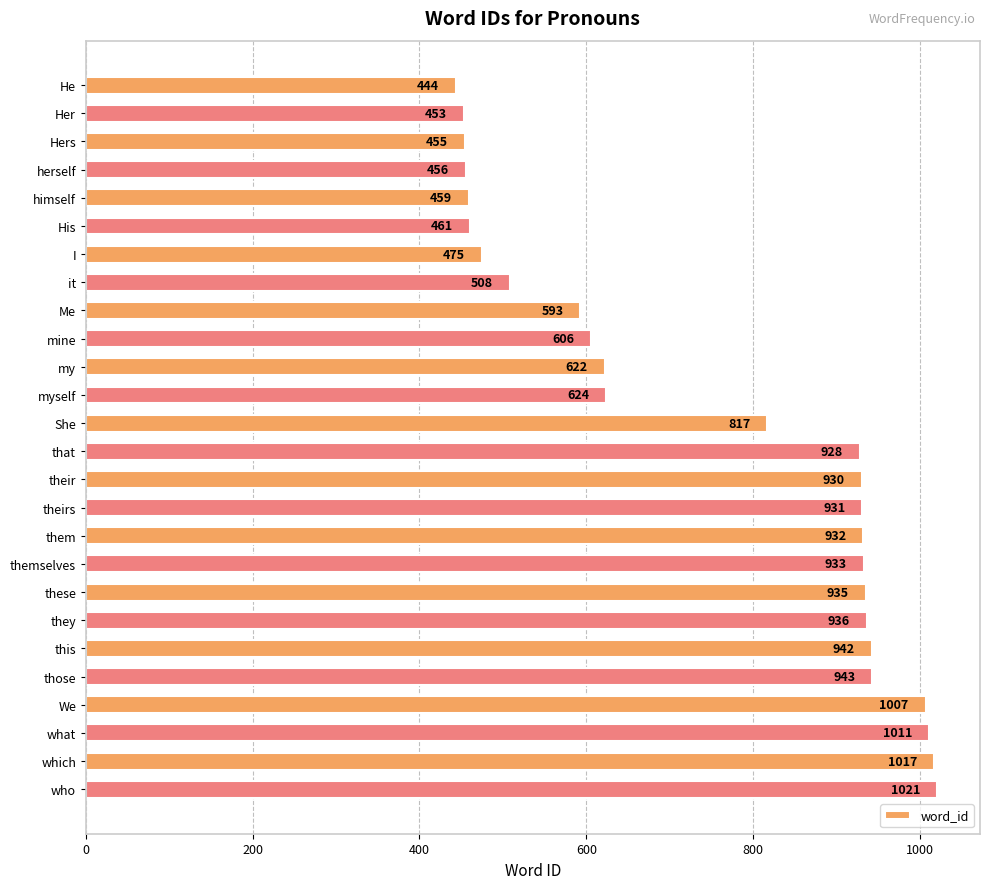

What is the sum of all values?

19439